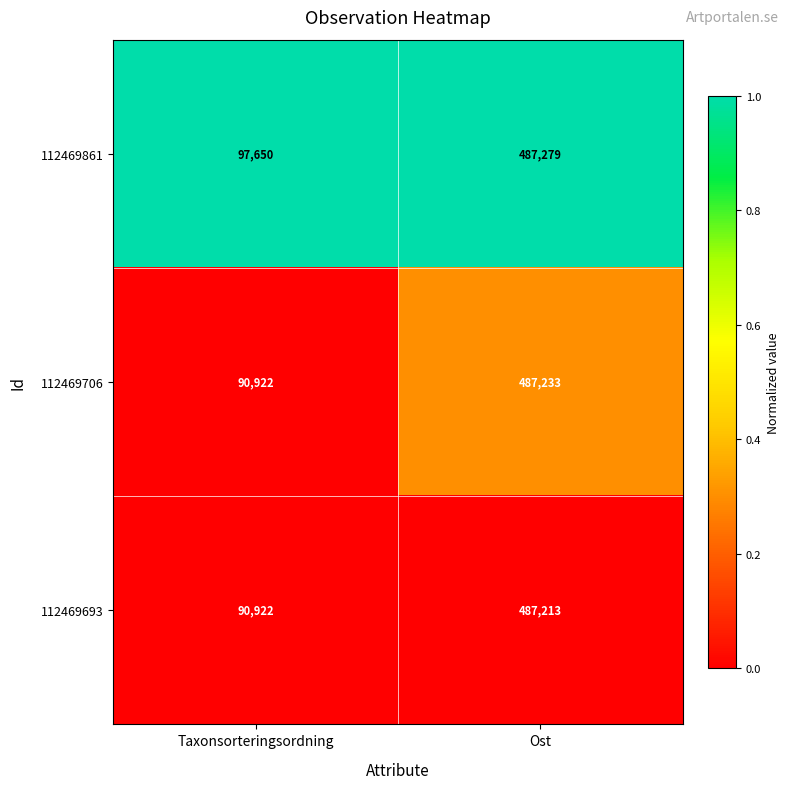

Reading right to left, transcribe all the data shown in this chart.

112469861: 487279	97650
112469706: 487233	90922
112469693: 487213	90922